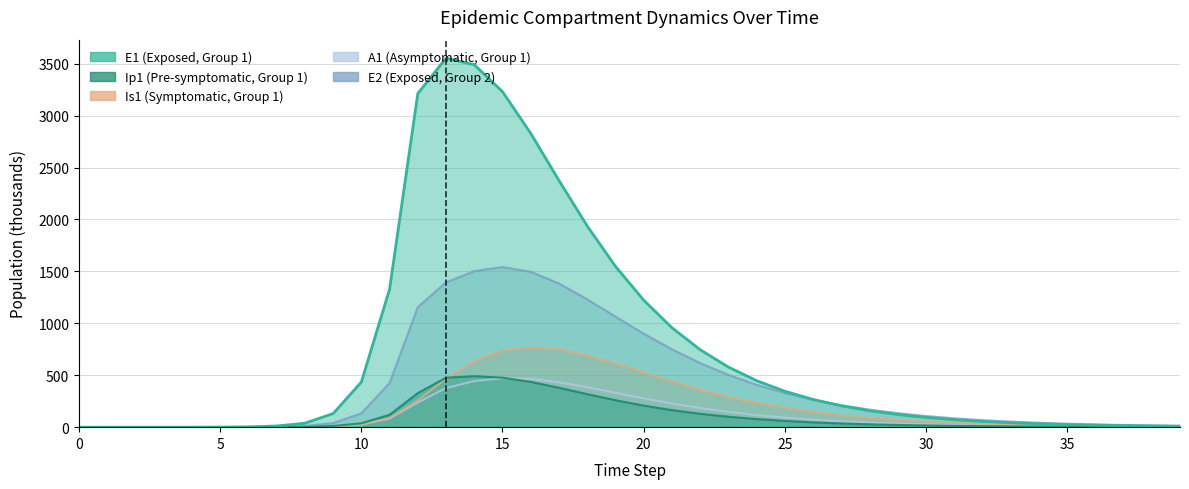

What is the value of the E2 point at the 7th from the left?

1.0